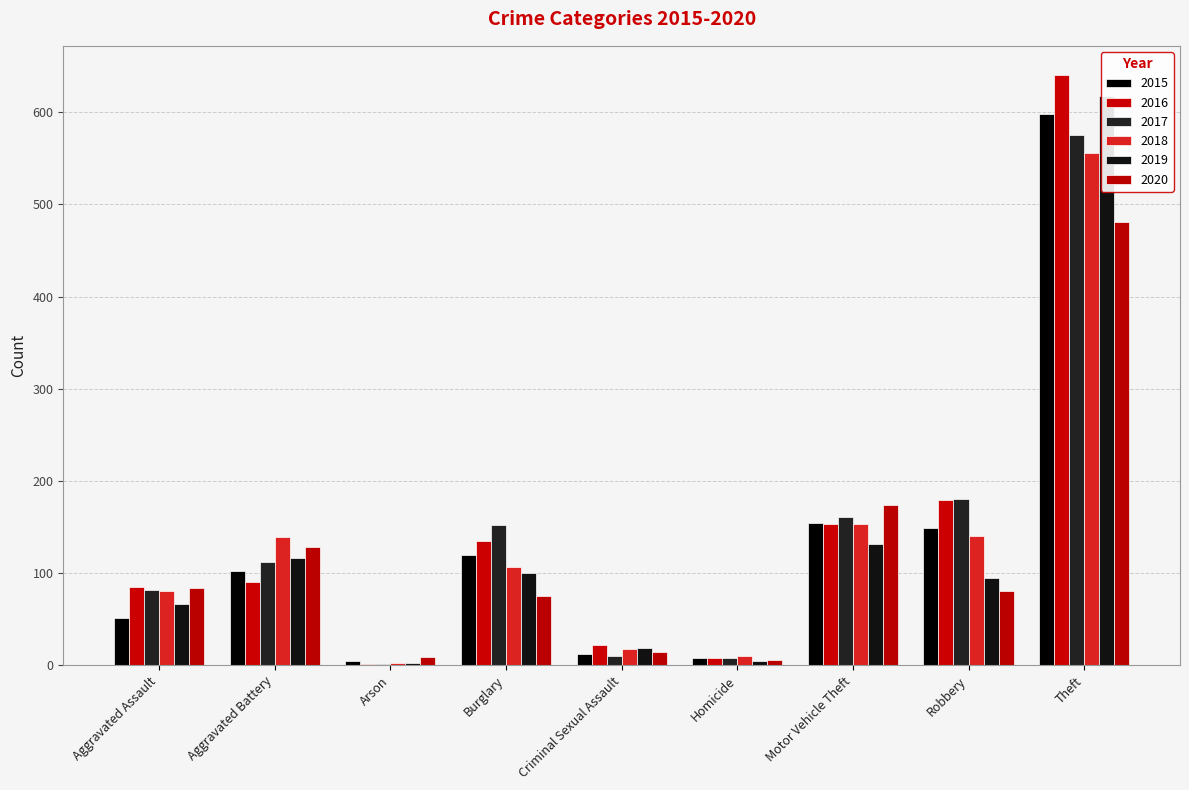

How many distinct data groups are displayed?

6